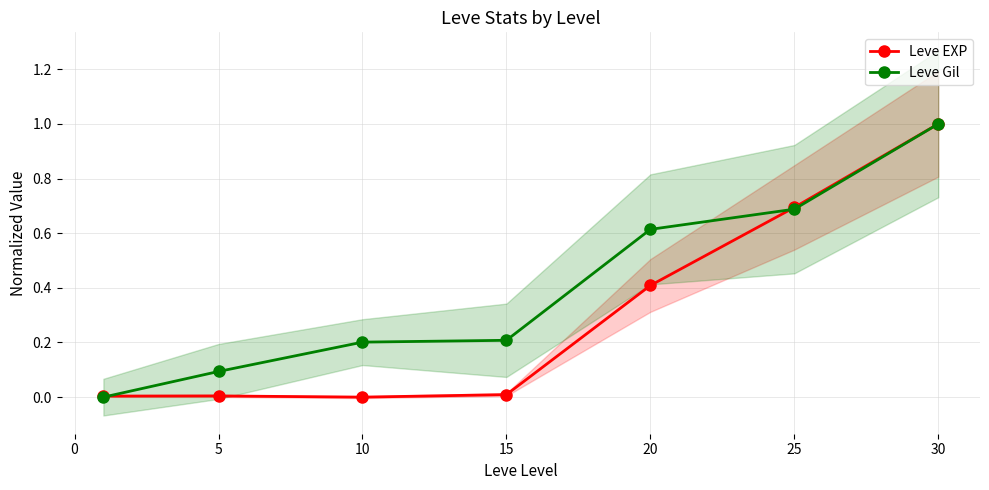

Which category has the highest value in the Leve EXP series?

30